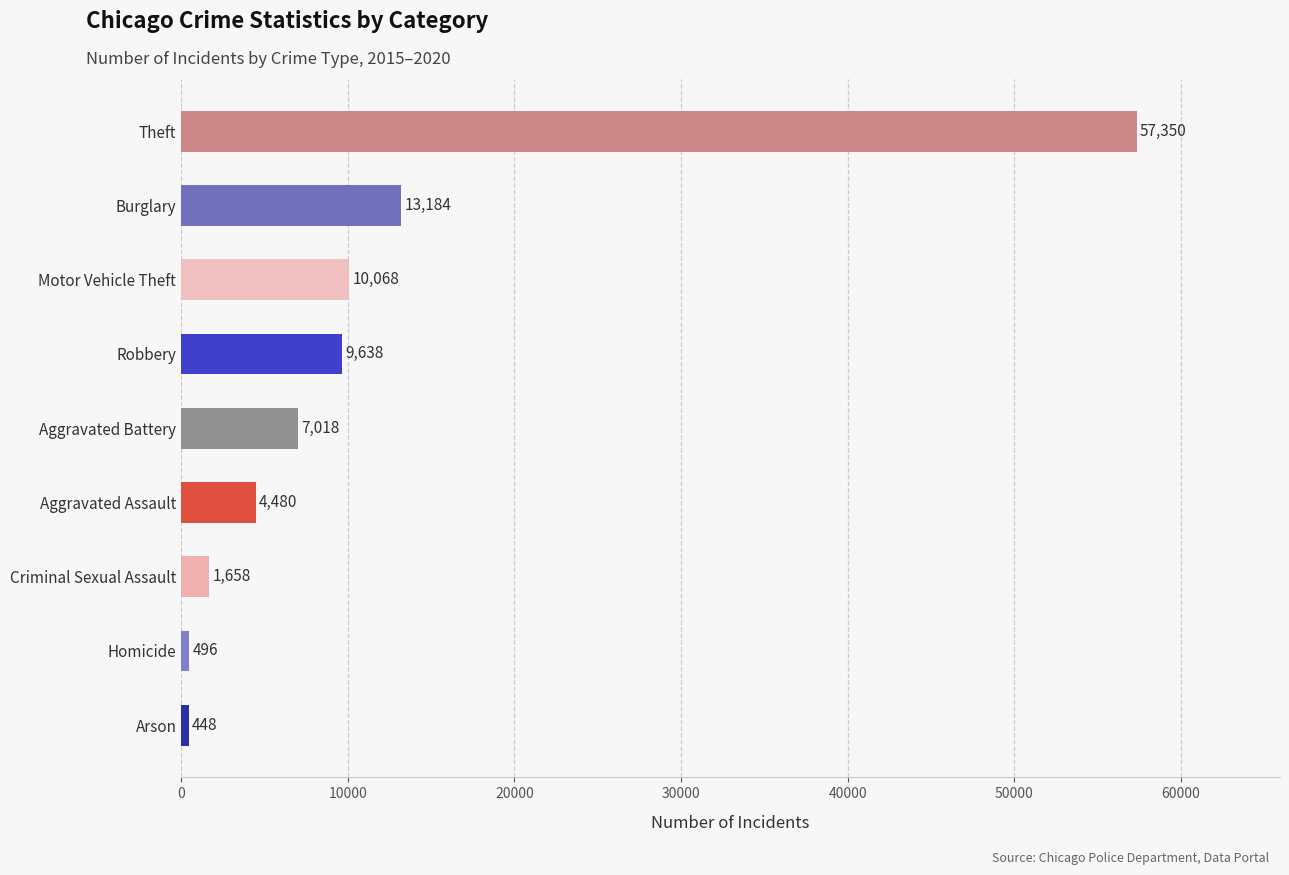

Which label corresponds to the smallest value in the chart?

Arson